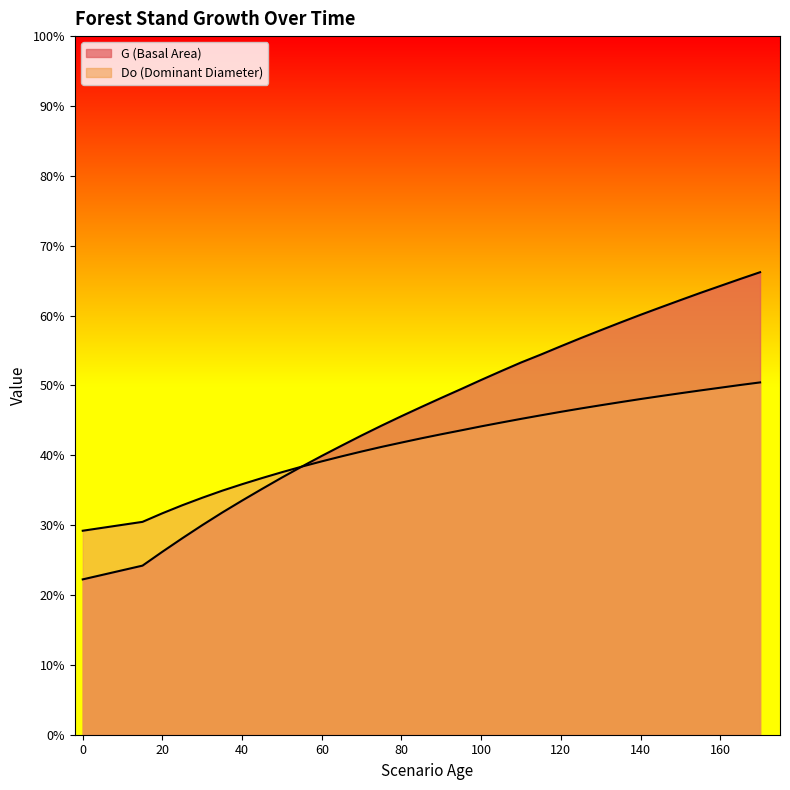

Is the value of G at 20 greater than the value of Do at 0?

No